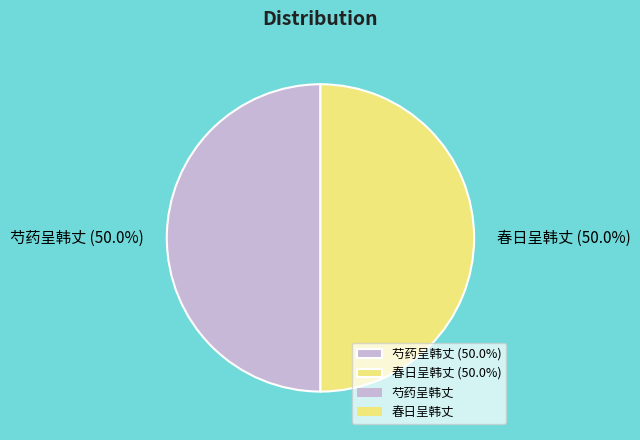

How much of the chart is everything except 芍药呈韩丈 (50.0%)?

50.0%